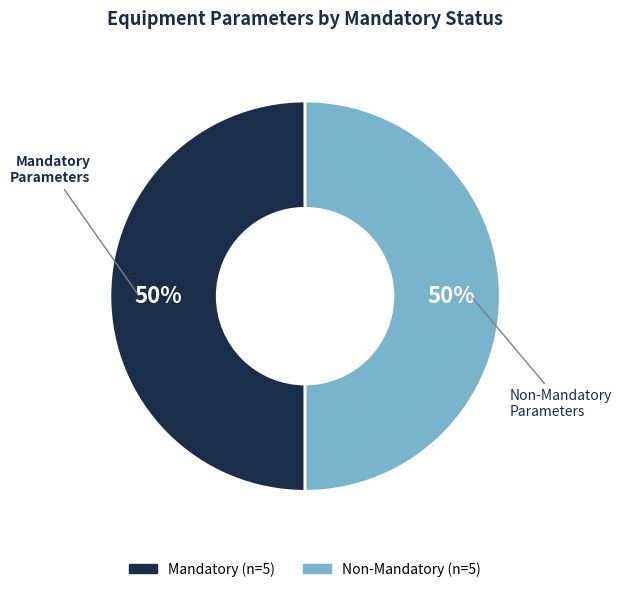

To the nearest percent, what is the average slice percentage?

50%